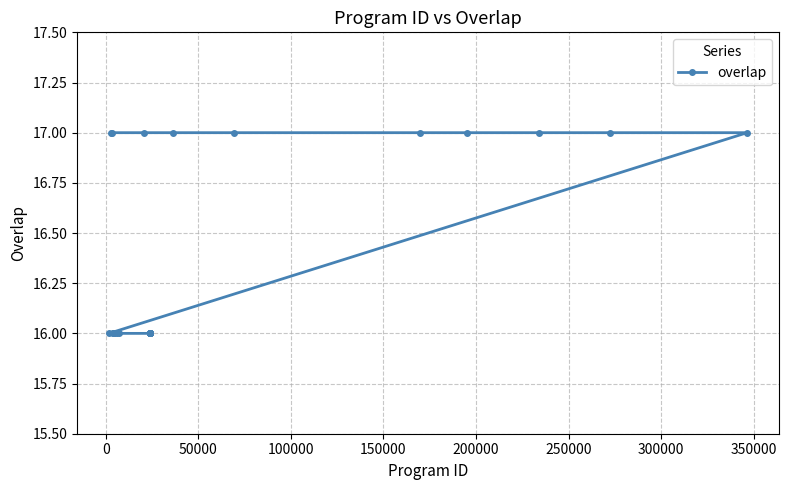

What is the greatest value displayed?

17